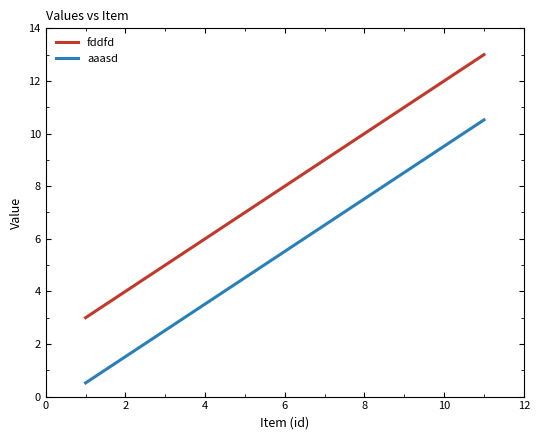

What is the highest value of the aaasd series?

10.5